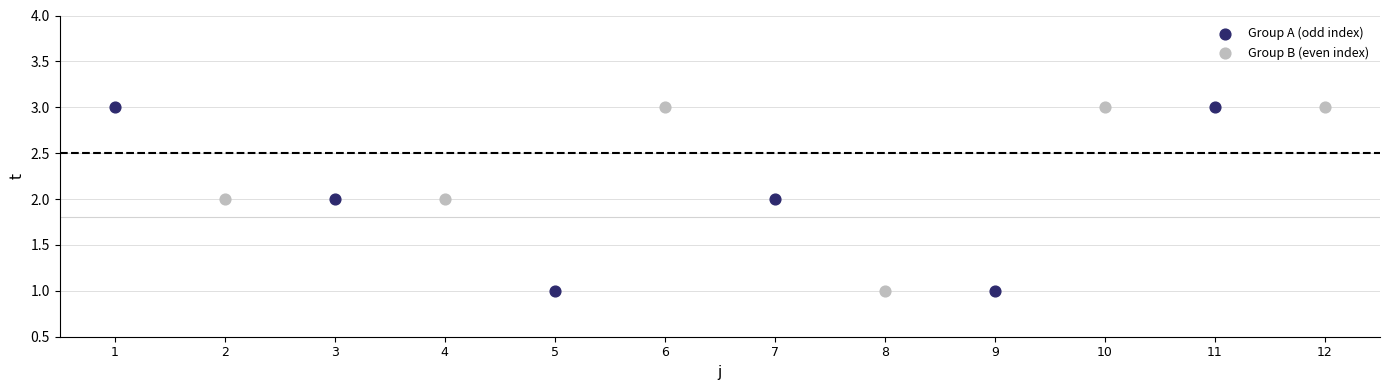

What are all the series names shown in the legend?

Group A (odd index), Group B (even index)